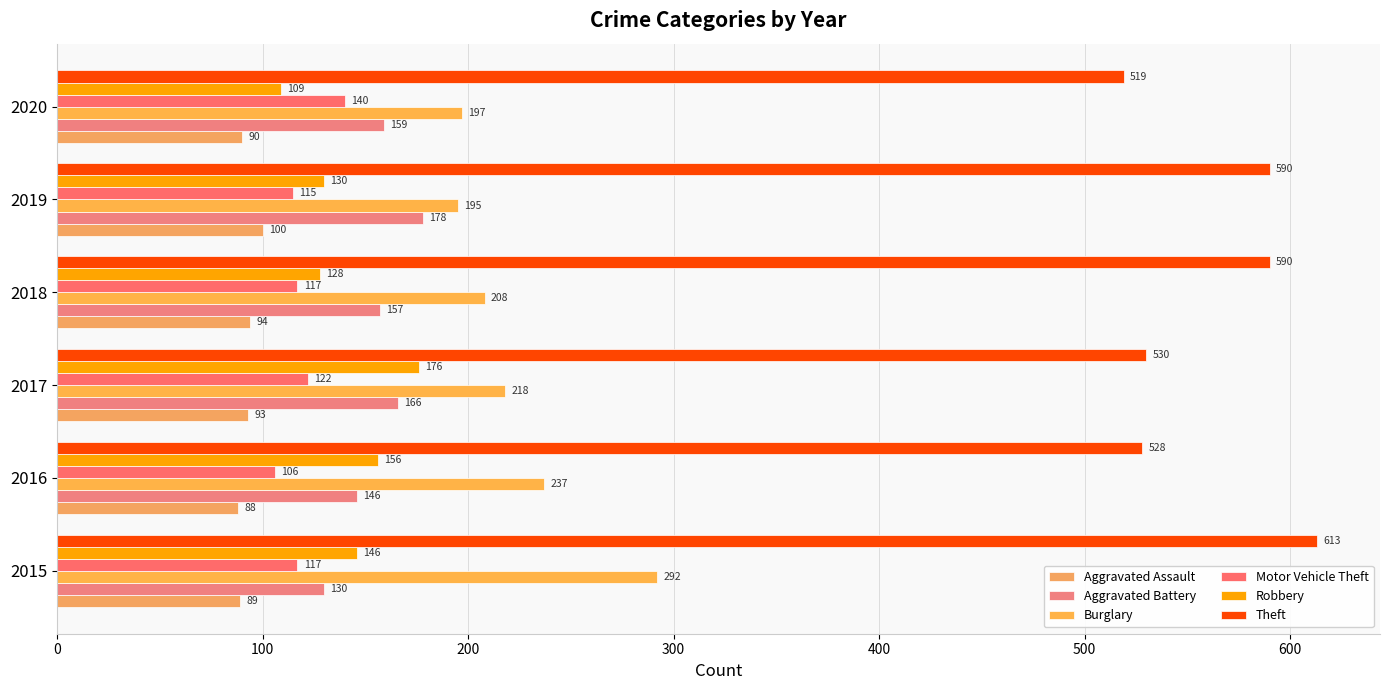

What is the average value of the Motor Vehicle Theft series?

120